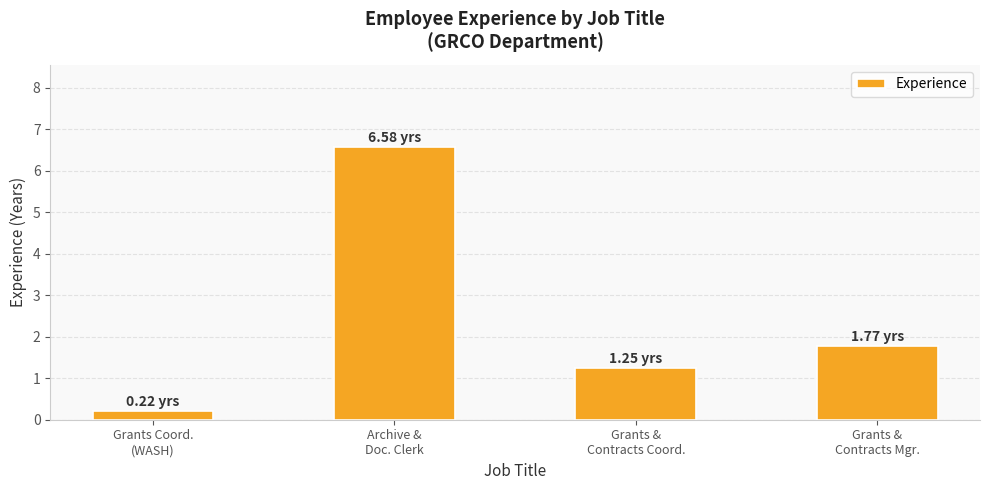

The chart shows a value of 1.8 at Grants &
Contracts Mgr.. True or false?

True